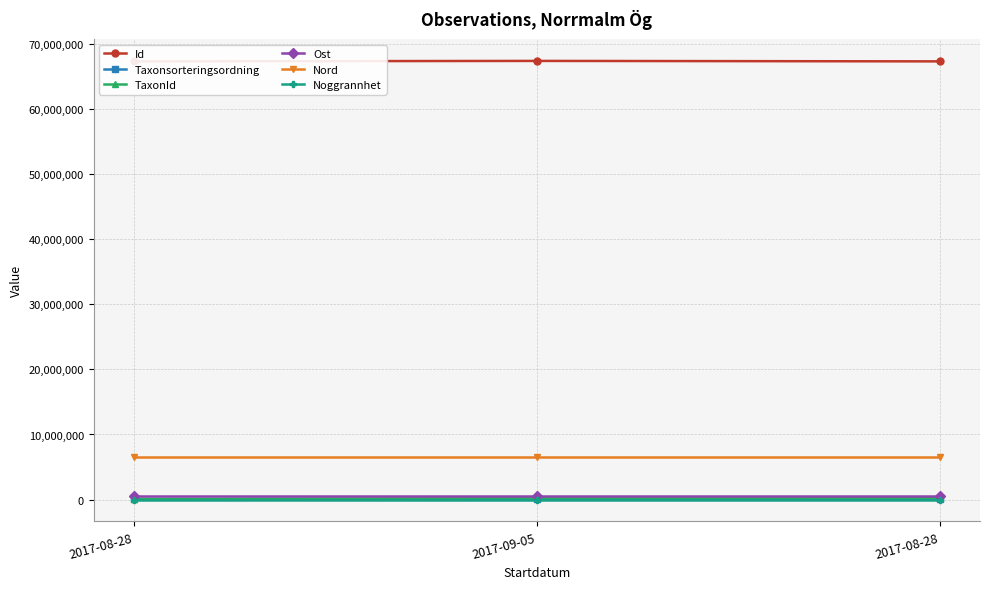

Count the number of categories in the chart.

3